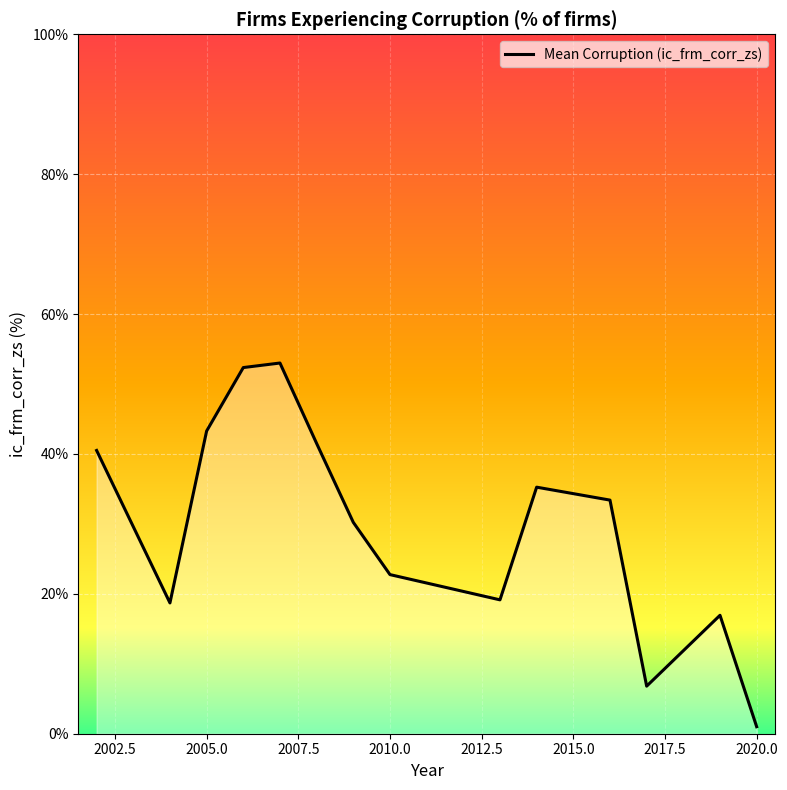

What is the difference between the maximum and minimum values?

52.0